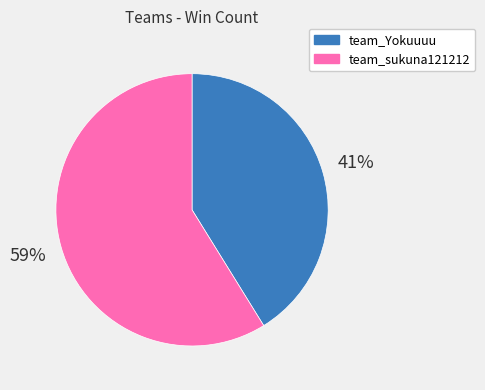

Which slice represents more than half of the pie?

team_sukuna121212